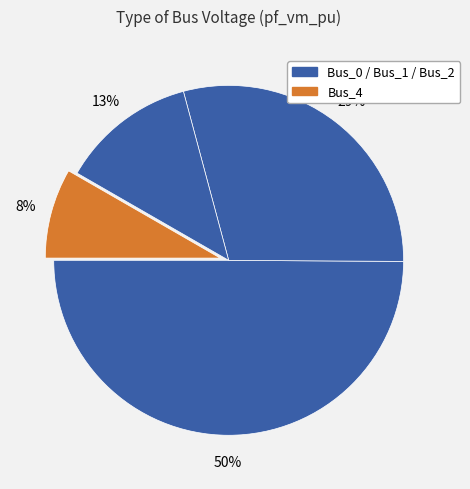

How many segments does this pie chart have?

4